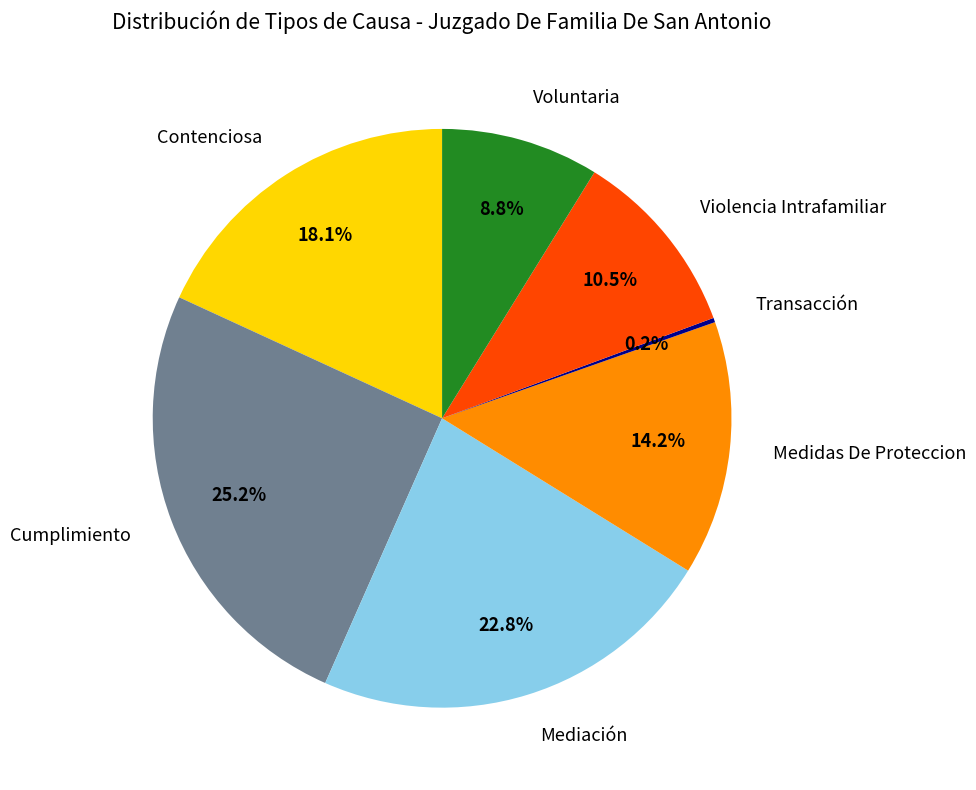

To the nearest percent, what is the average slice percentage?

14%